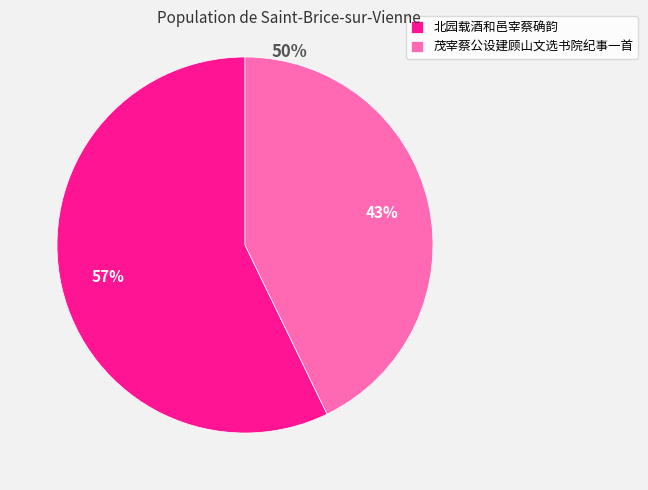

Which slice represents more than half of the pie?

北园载酒和邑宰蔡确韵